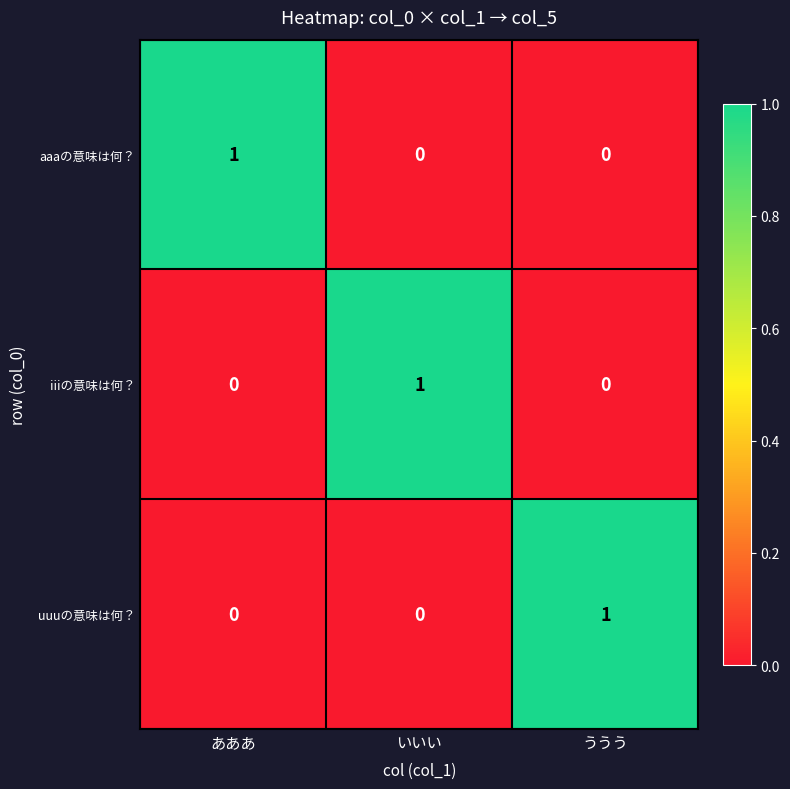

At how many categories does at least one series exceed 0?

3